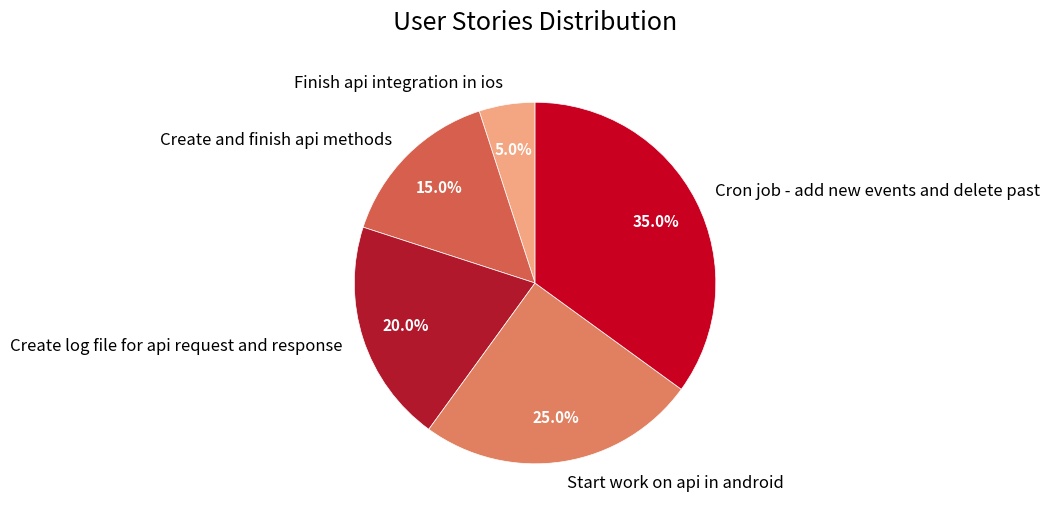

How much of the chart is everything except Create log file for api request and response?

80.0%